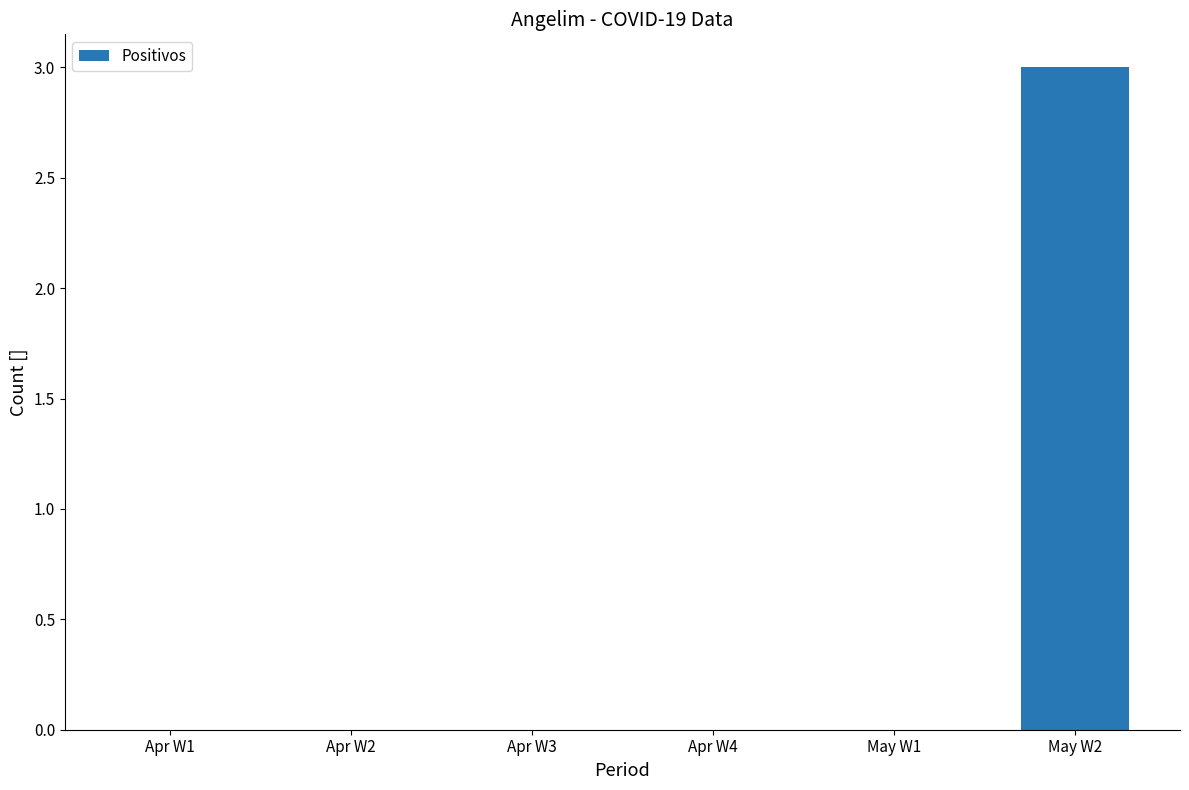

Does the chart contain stacked bars?

No